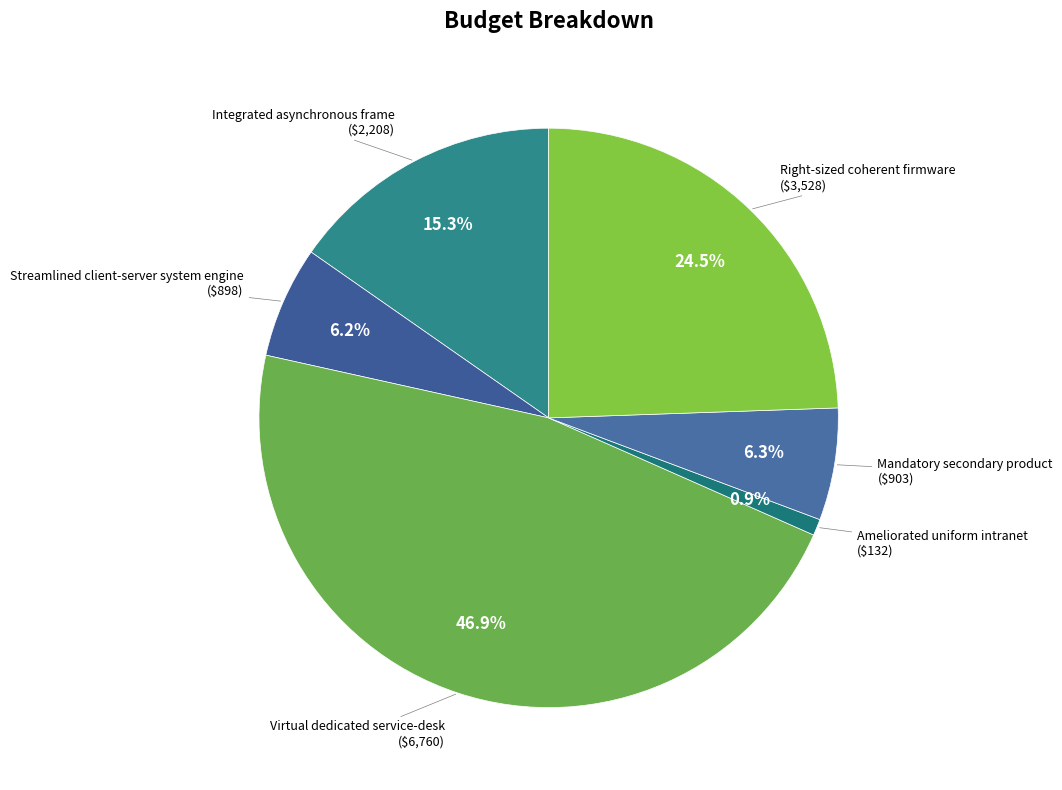

Does any single category account for the majority?

No